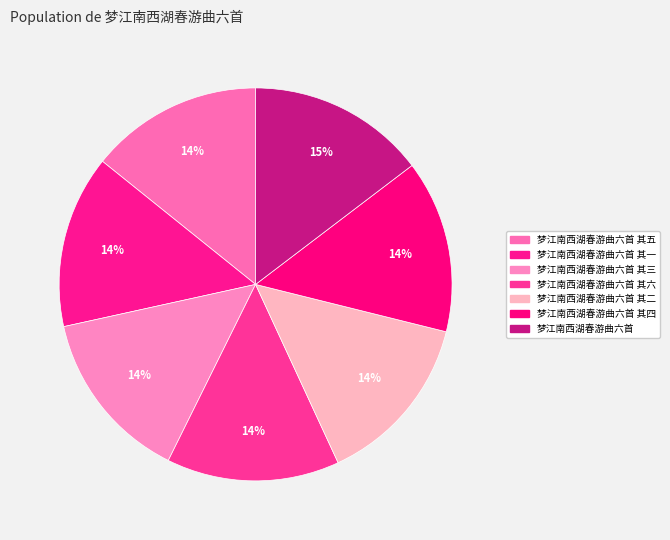

Count the number of slices in the pie.

7